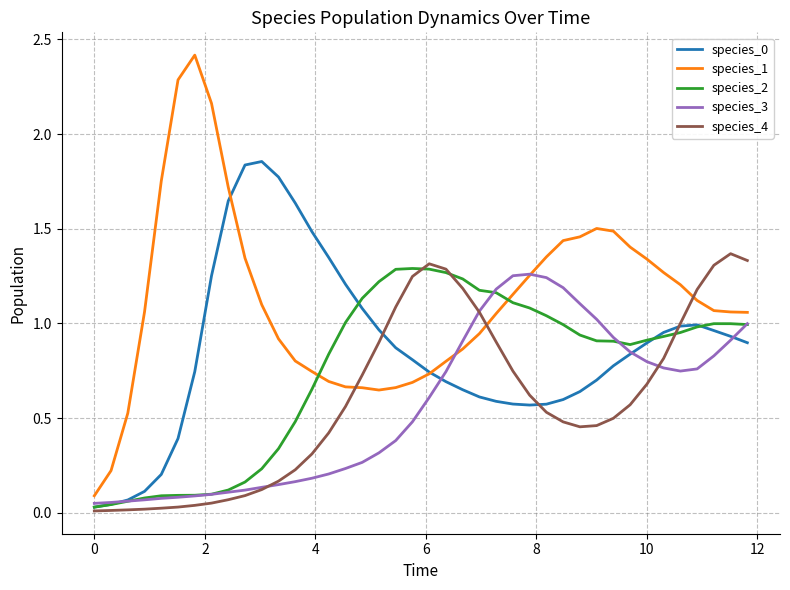

Which series has the widest spread of values?

species_1